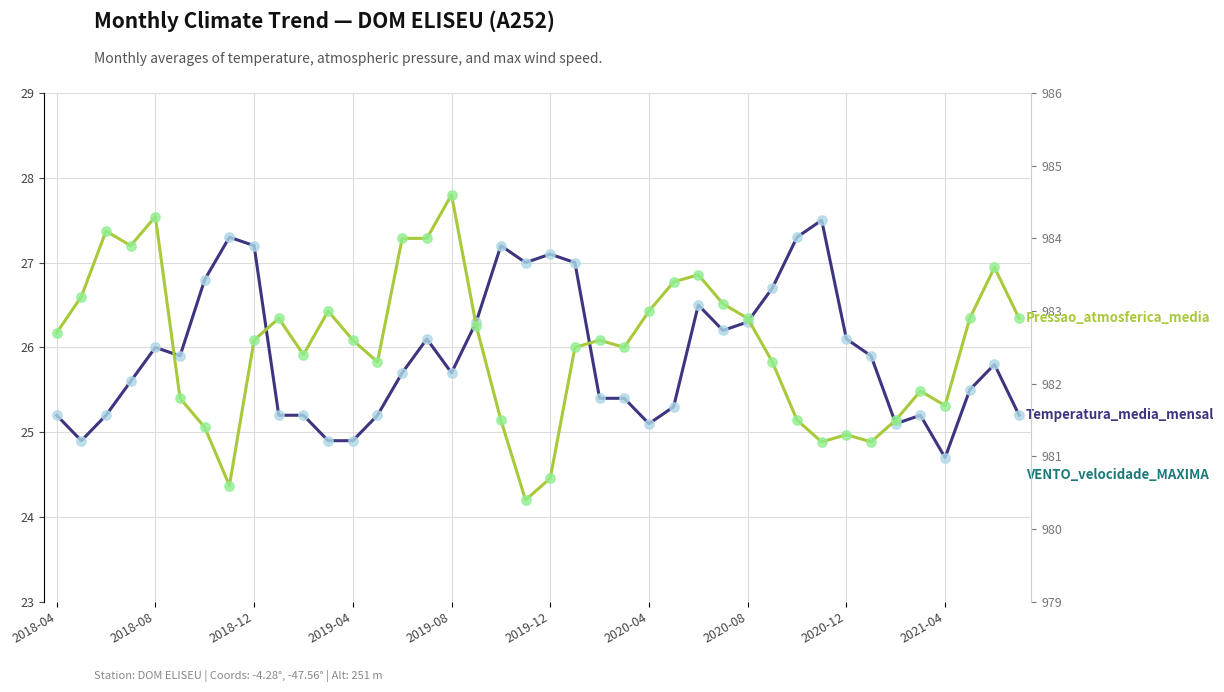

What is the total value across all series at 2018-08?

1015.0